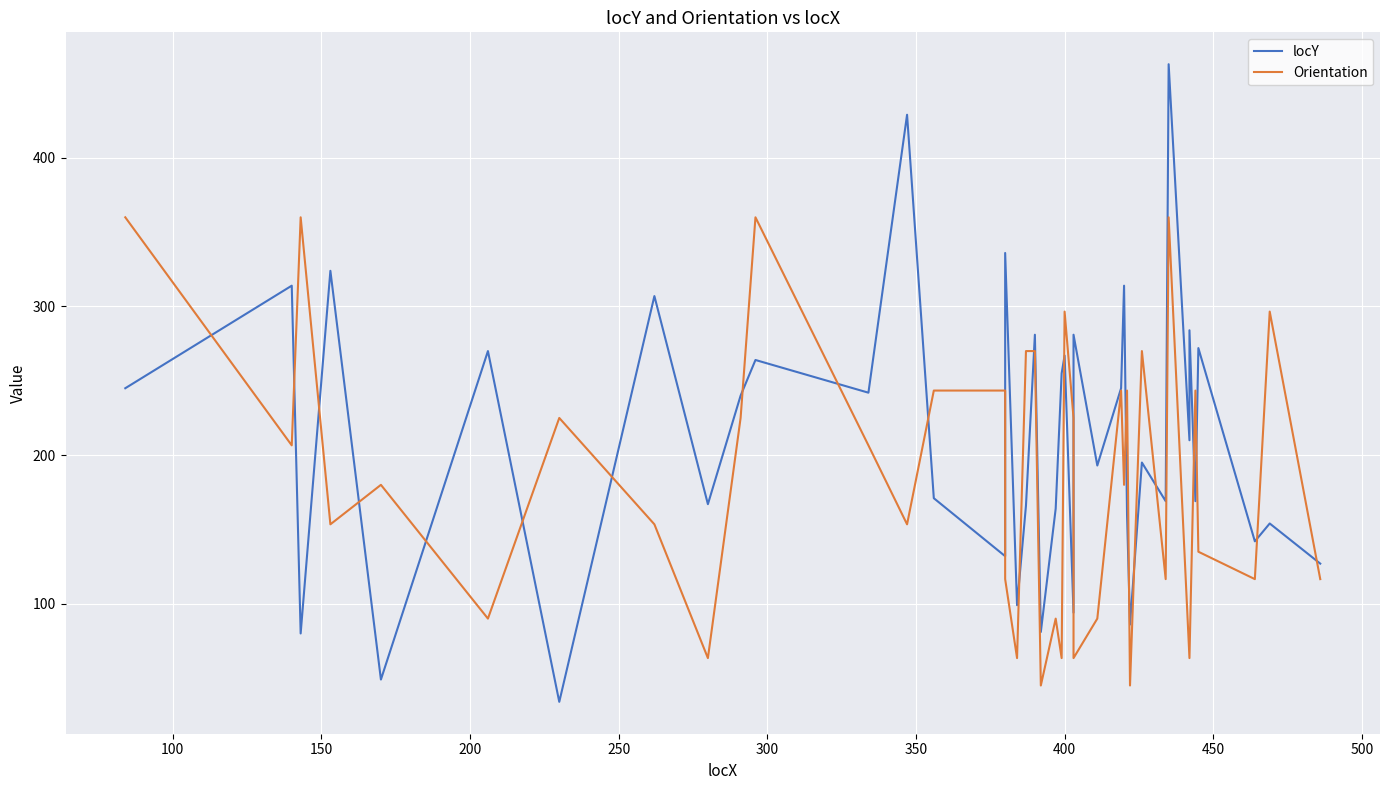

True or false: Orientation has more than 2 points higher than both neighbors.

True